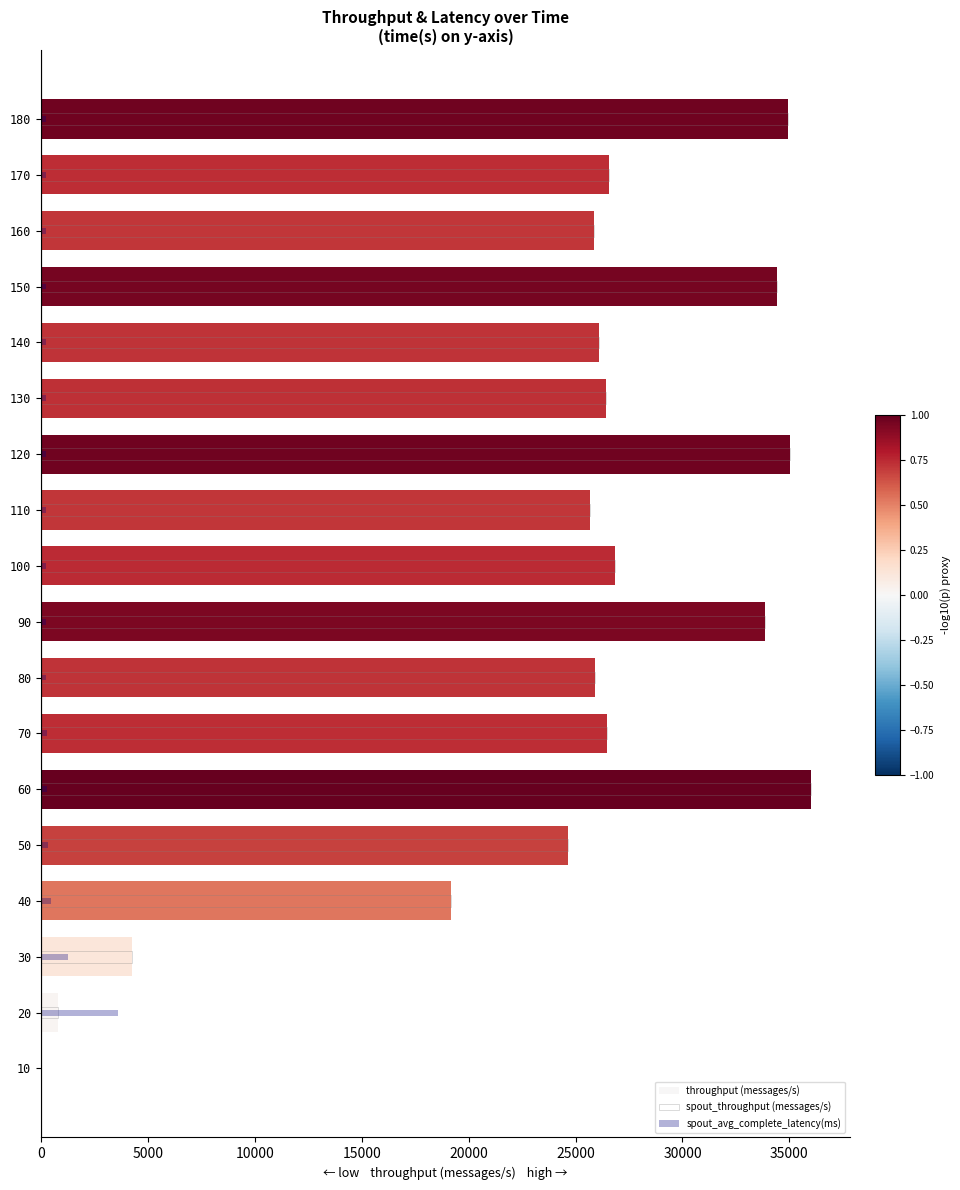

Which series changed the most between 20 and 180?

throughput (messages/s)